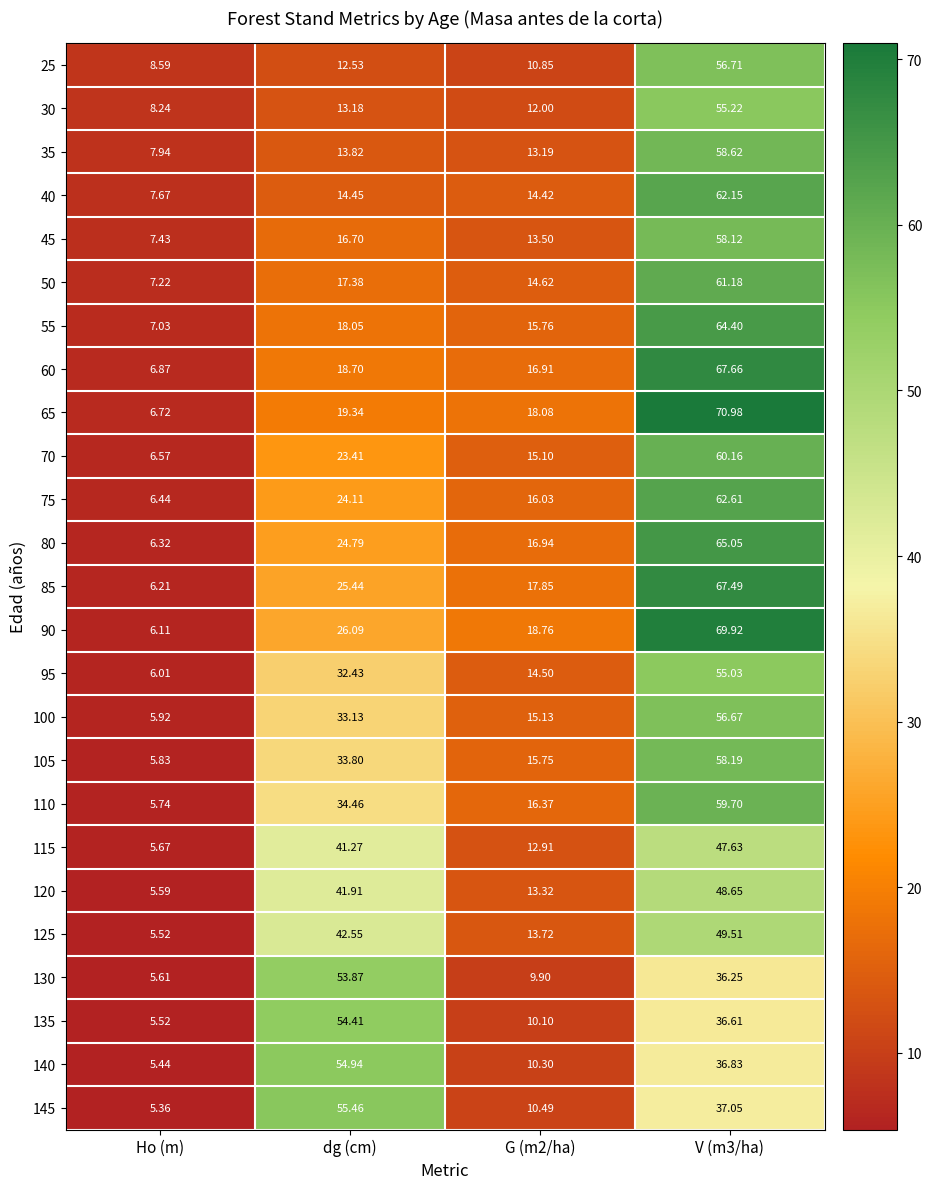

At which label does 120 reach its minimum?

Ho (m)